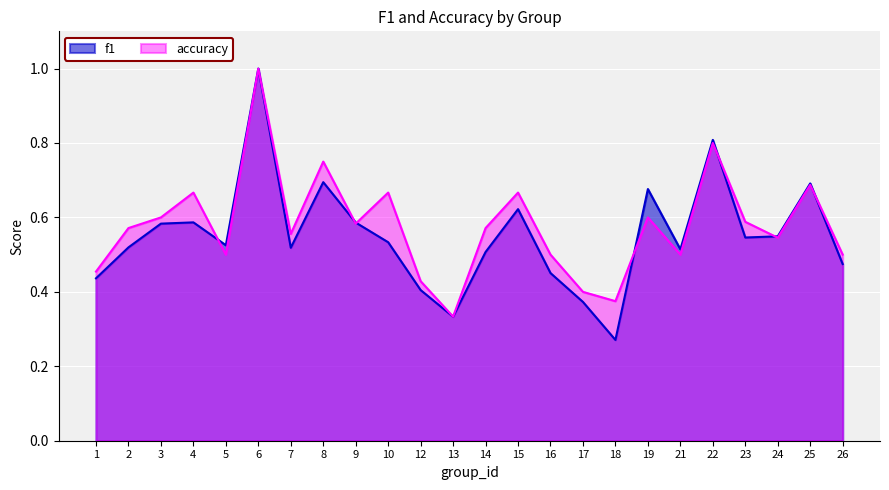

What is the difference between the second highest and minimum values in the accuracy series?

0.5